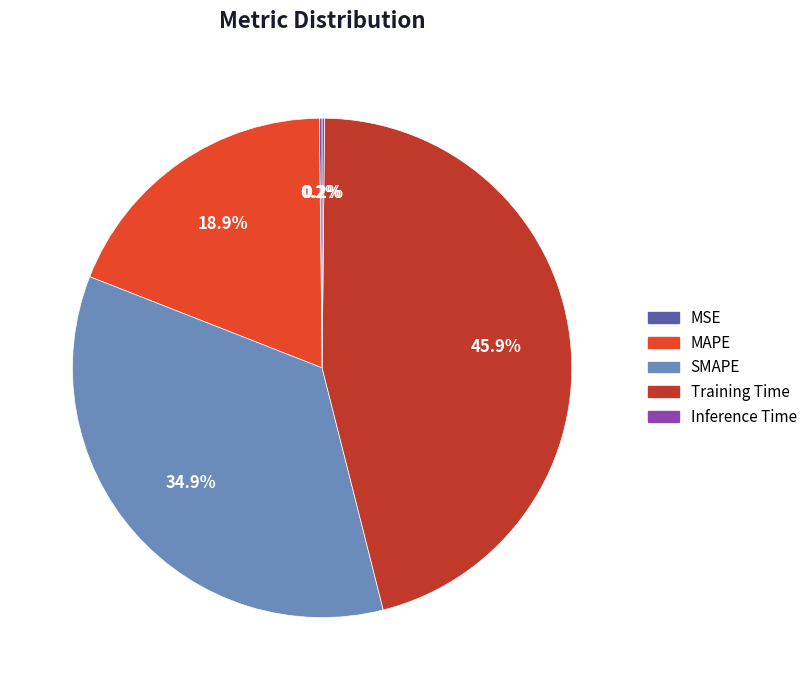

Approximately how many times larger is the value at SMAPE compared to Training Time?

0.8